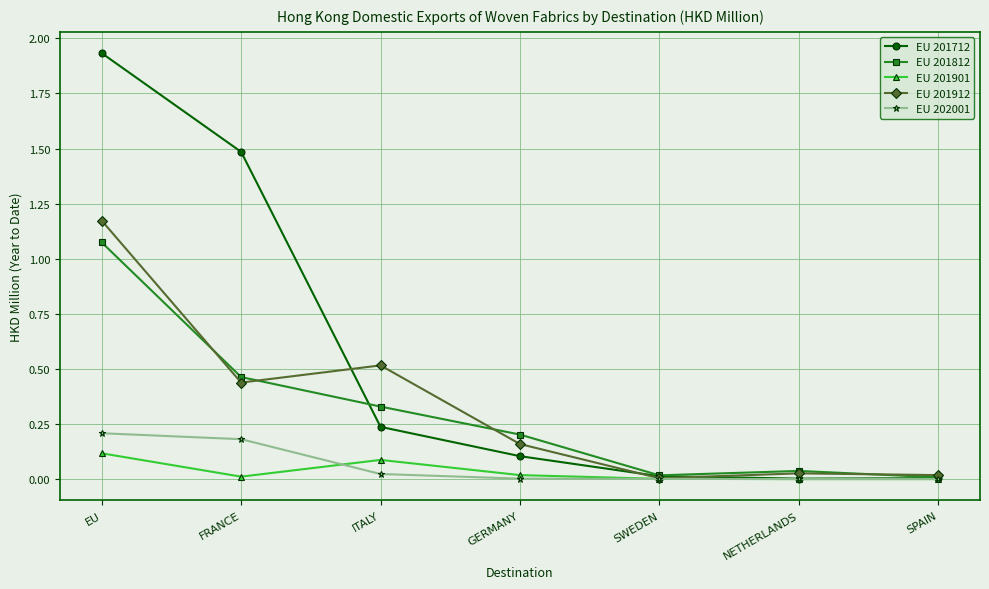

Which series has the widest spread of values?

EU 201712